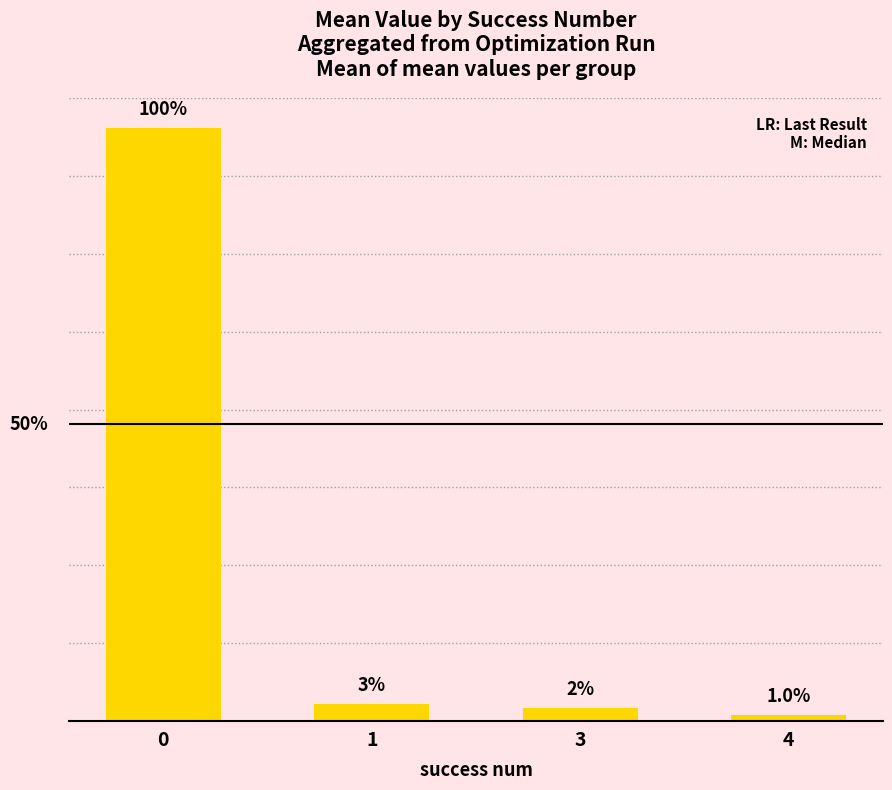

Rank the categories by value from highest to lowest.

0, 1, 3, 4